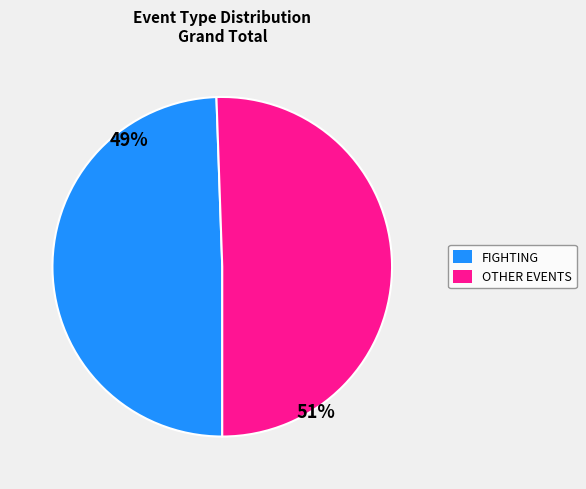

How many slices are in this pie chart?

2